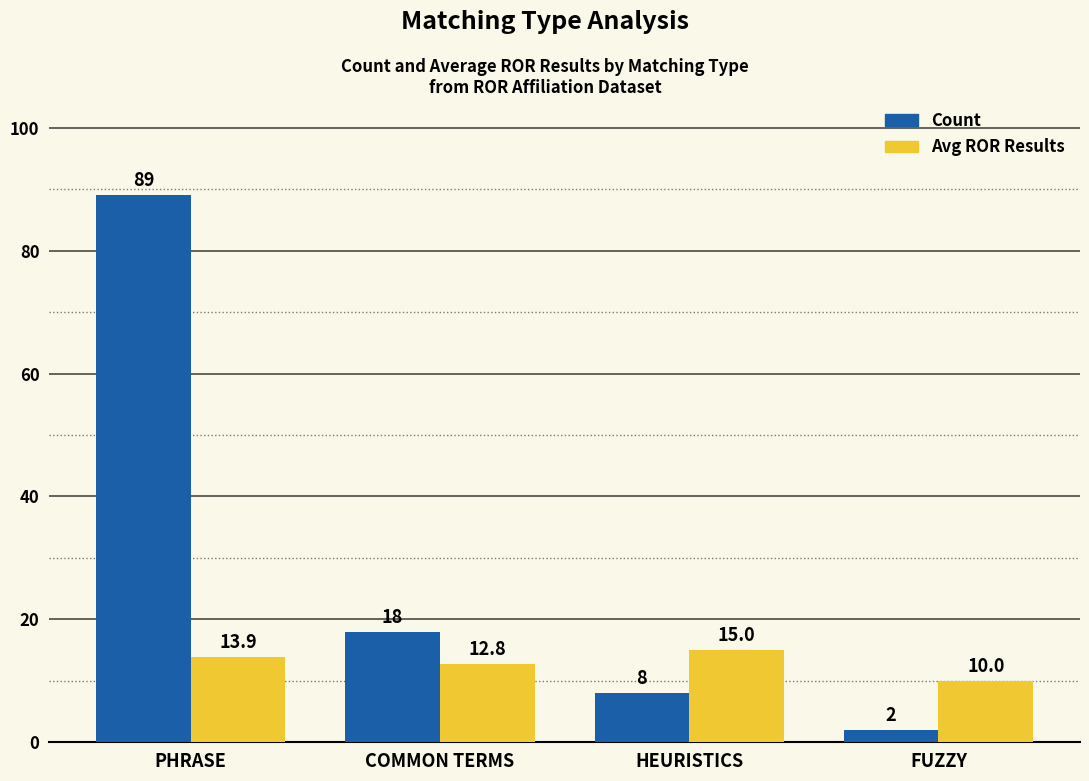

Count the number of categories in the chart.

4